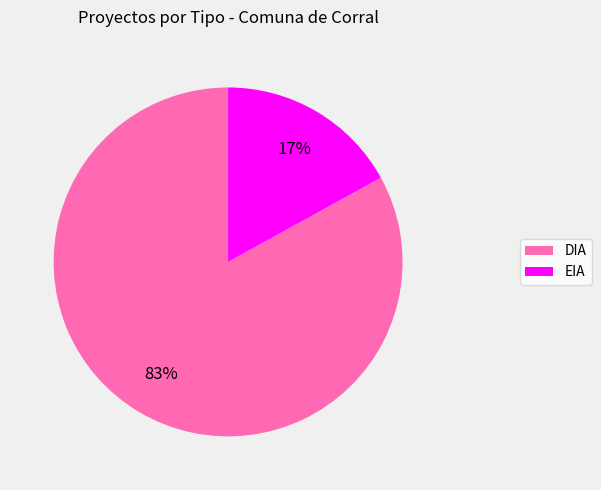

What is the majority slice?

DIA